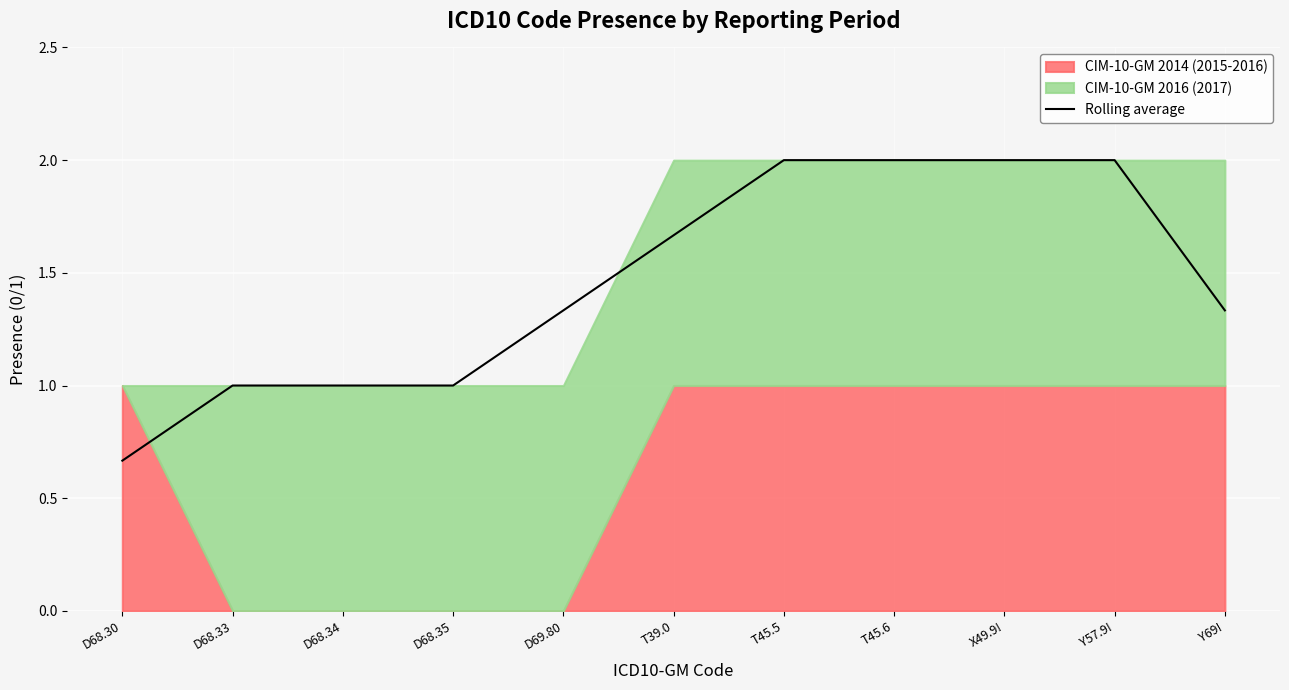

Where does the data first go above 1?

D69.80